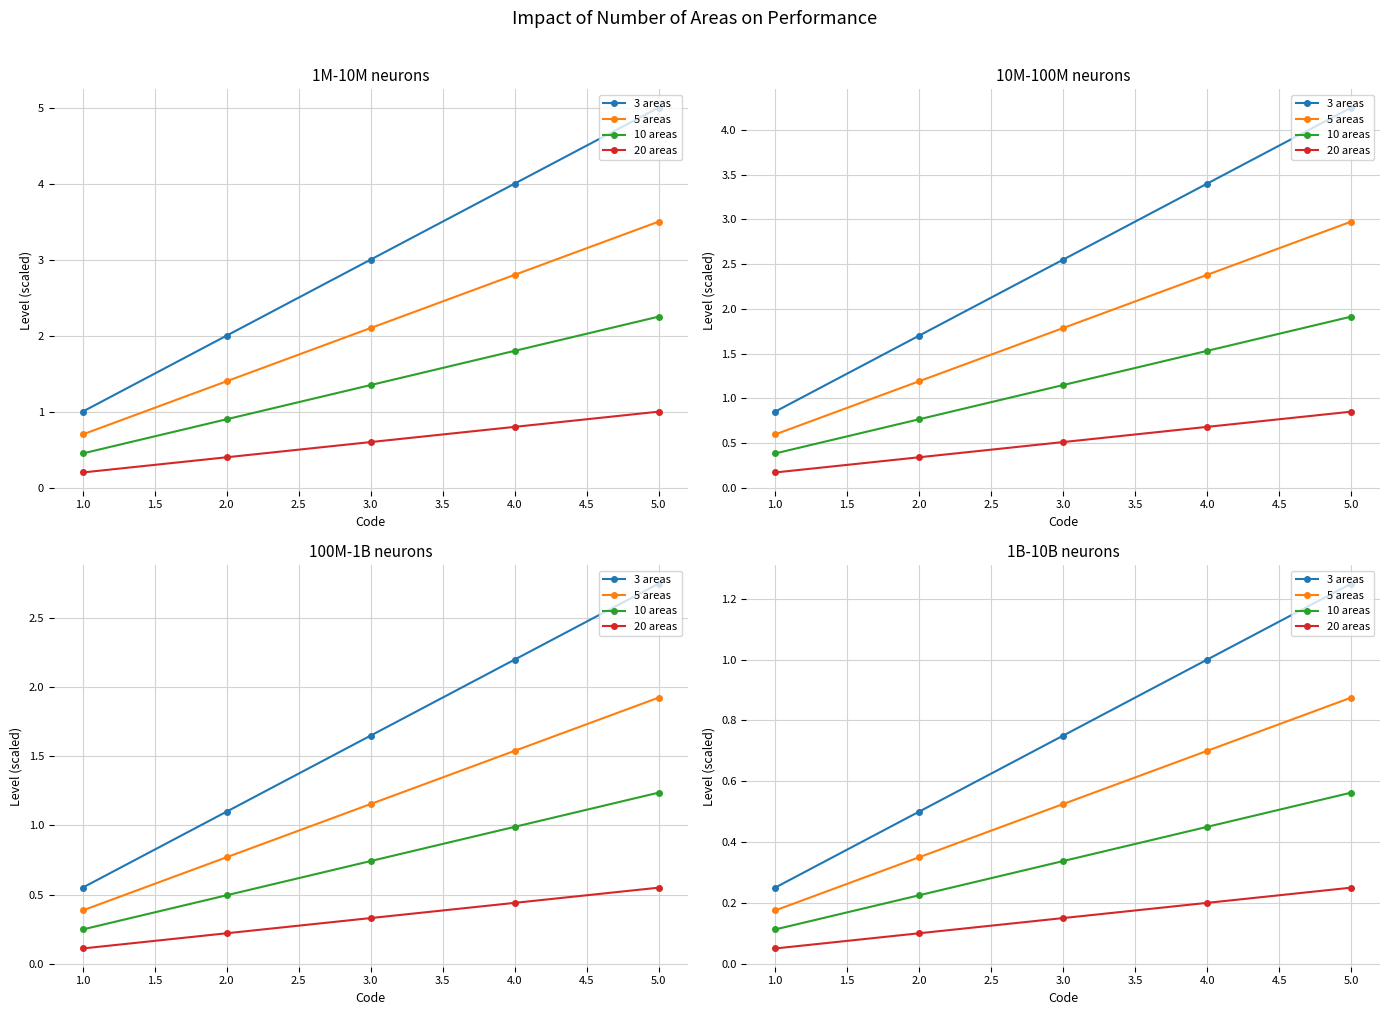

What is the smallest value displayed?

0.1